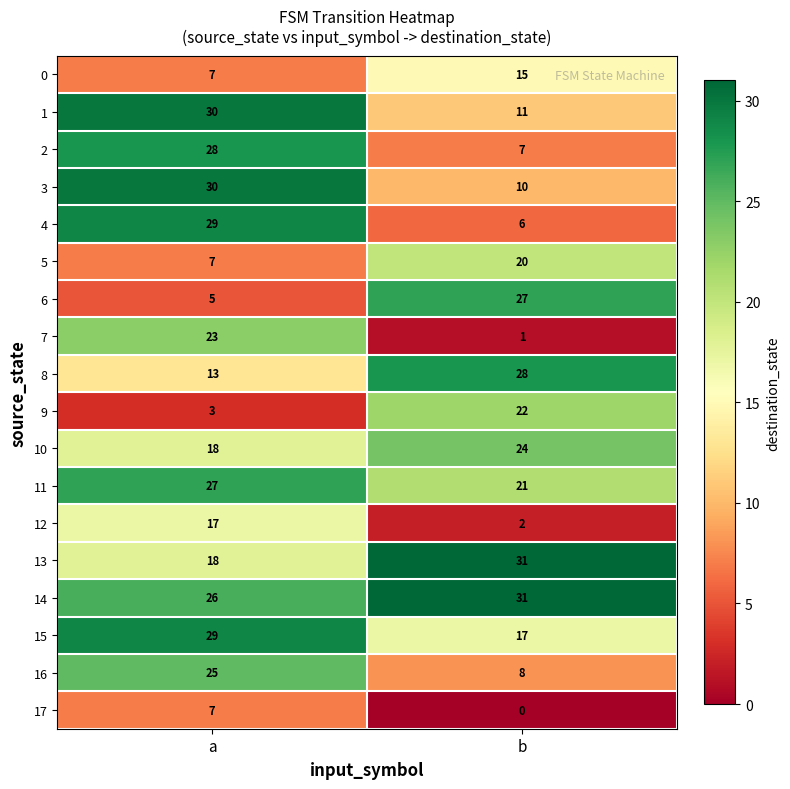

What is the sum of all 9 values?

25